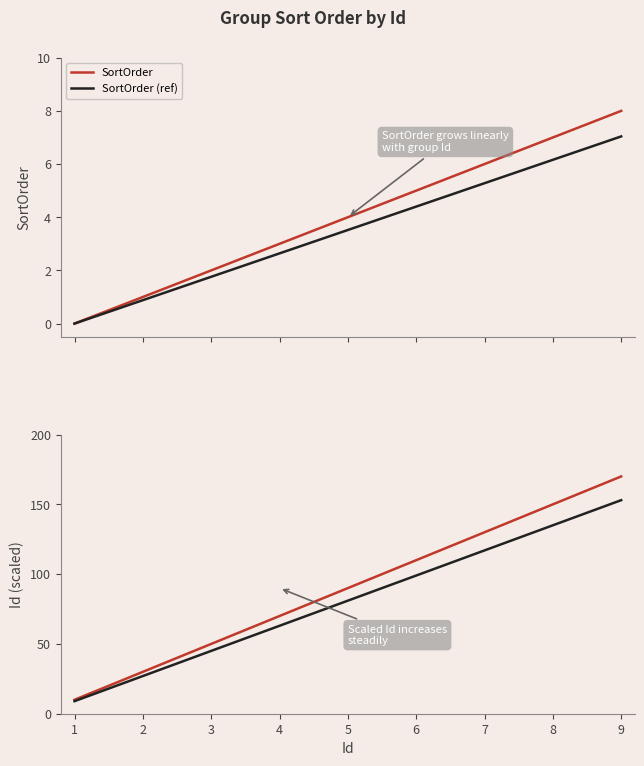

True or false: Id × 20 + 10 and SortOrder cross at least once.

False